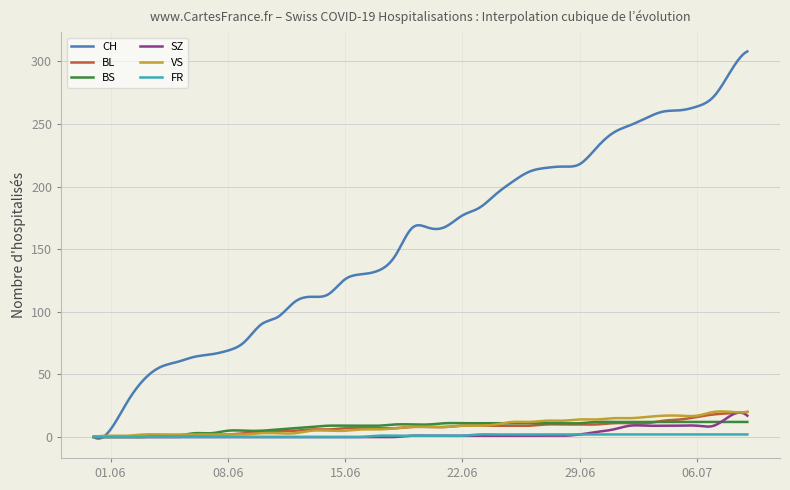

Which series has the largest total across all categories?

CH